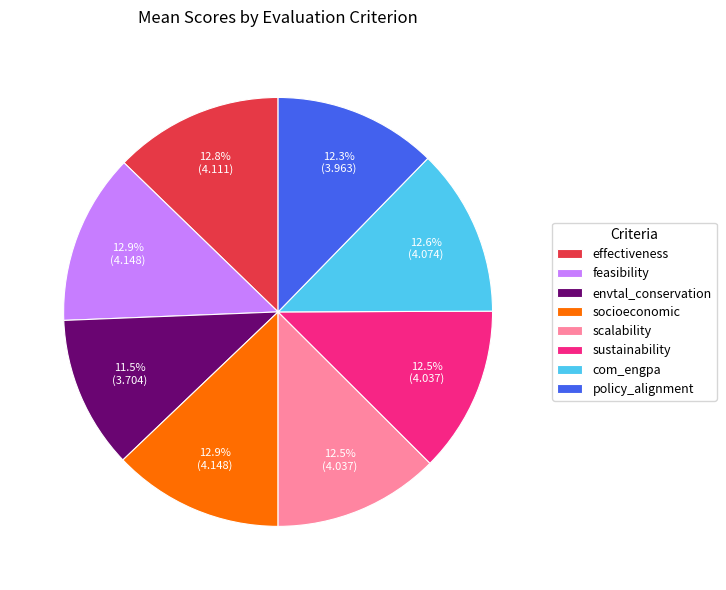

Which slice is the smallest?

envtal_conservation